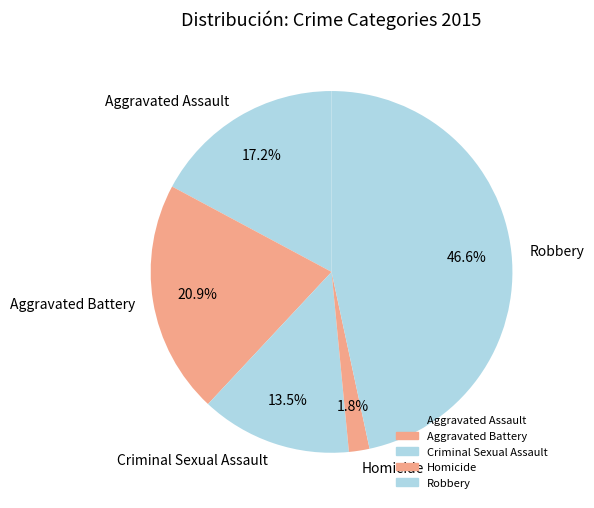

Does Aggravated Battery represent more than half of the total?

No